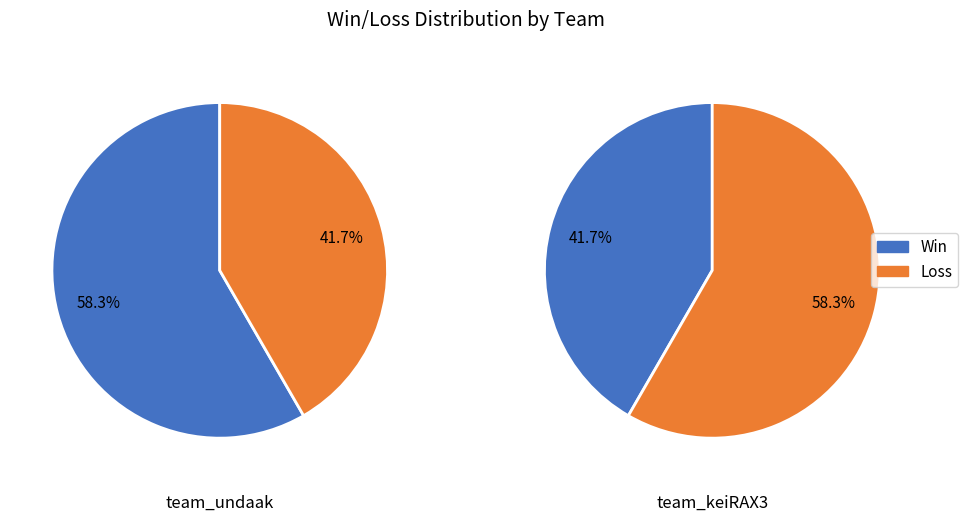

How many slices are in this pie chart?

2